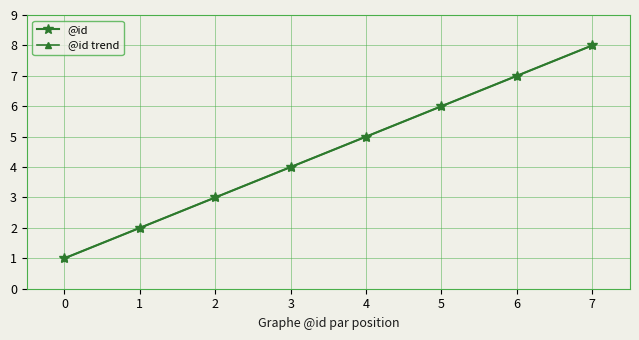

Does the chart have visible grid lines?

Yes